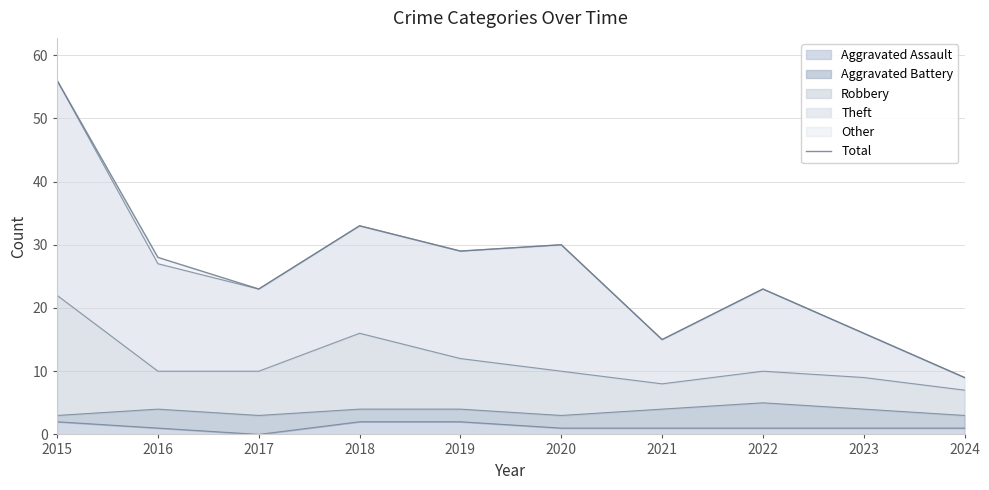

What is the difference between the values at 2024 and 2022?

14